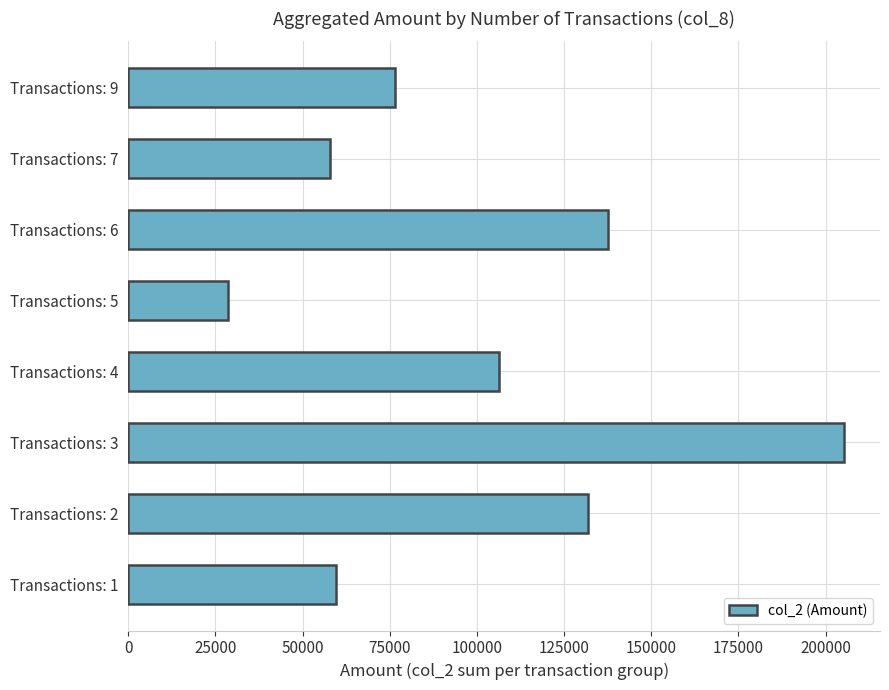

At which category does the chart reach its minimum across all series?

Transactions: 5